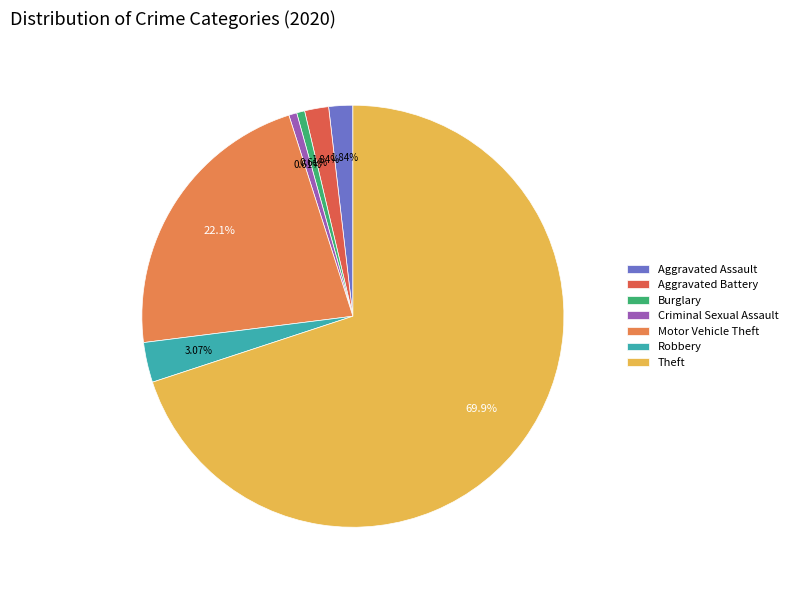

What portion of the pie excludes Criminal Sexual Assault?

99.4%